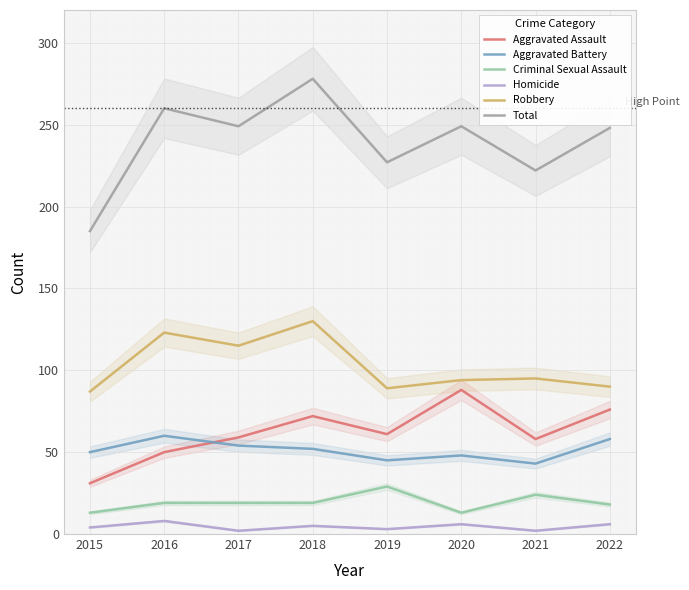

Is this an area chart (filled region under the line)?

No